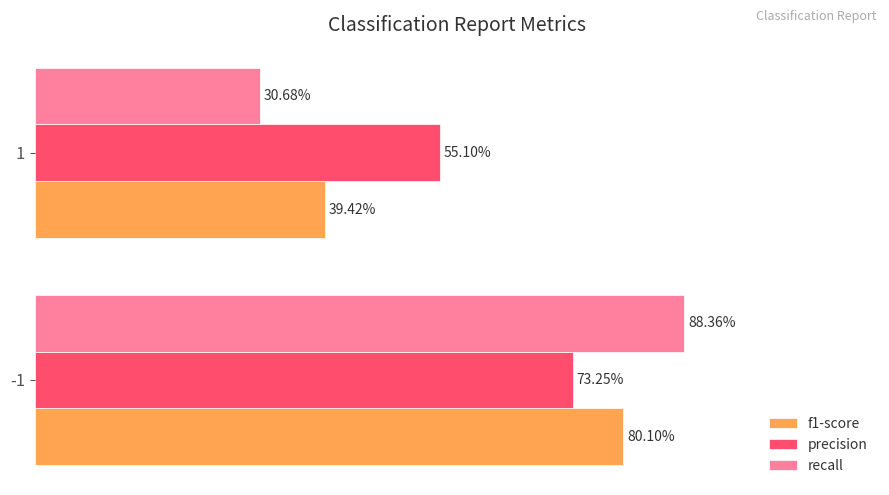

What are all the series names shown in the legend?

f1-score, precision, recall